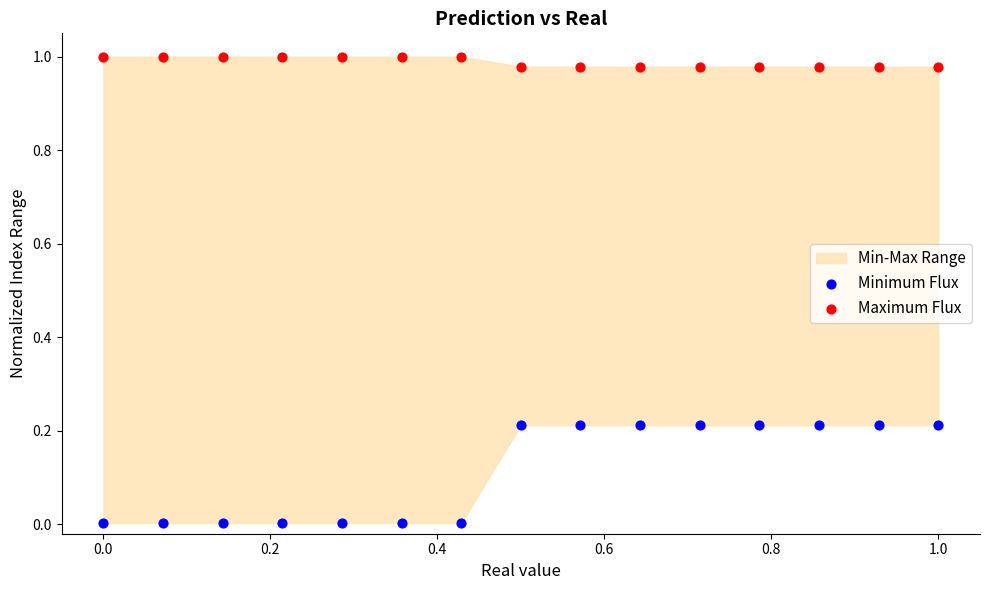

Which series contains the lowest Y value?

Minimum Flux